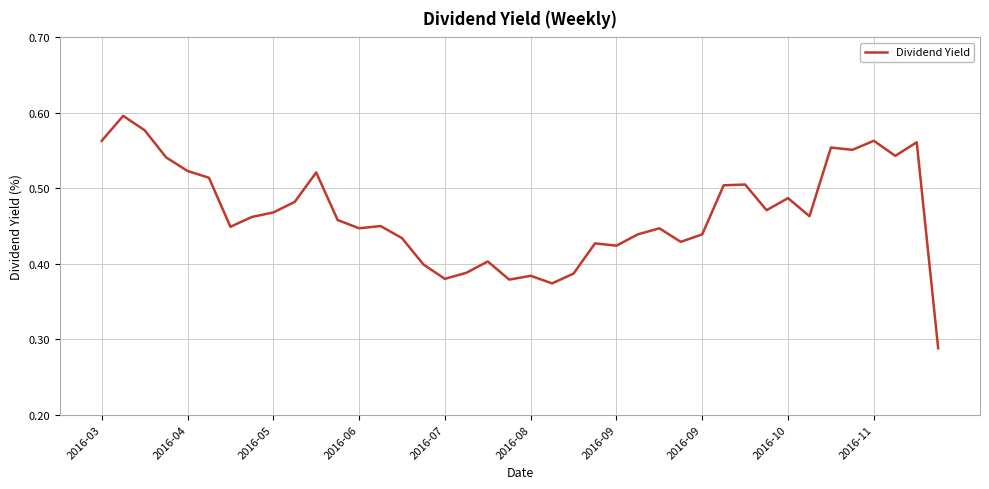

How many points are lower than both their immediate neighbors (excluding endpoints)?

11